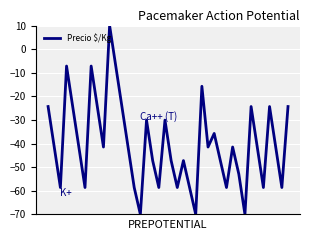

How many values are below -41?

25